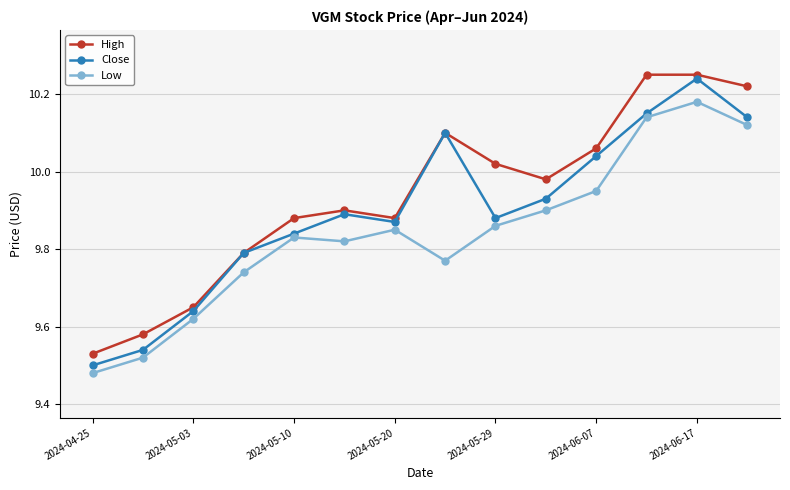

True or false: High and Low cross at least once.

False